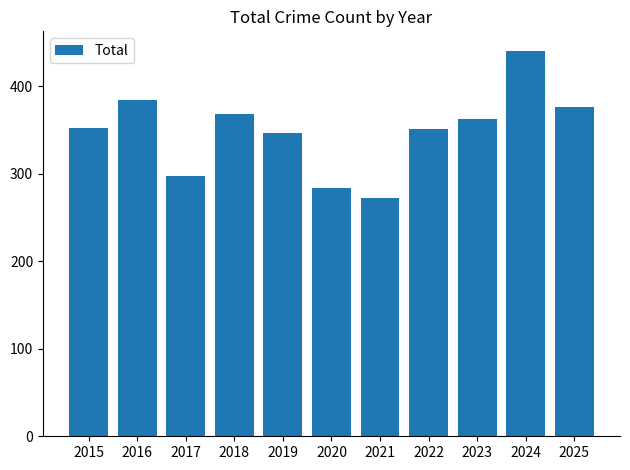

What is the approximate value at 2017, to the nearest 5?

300